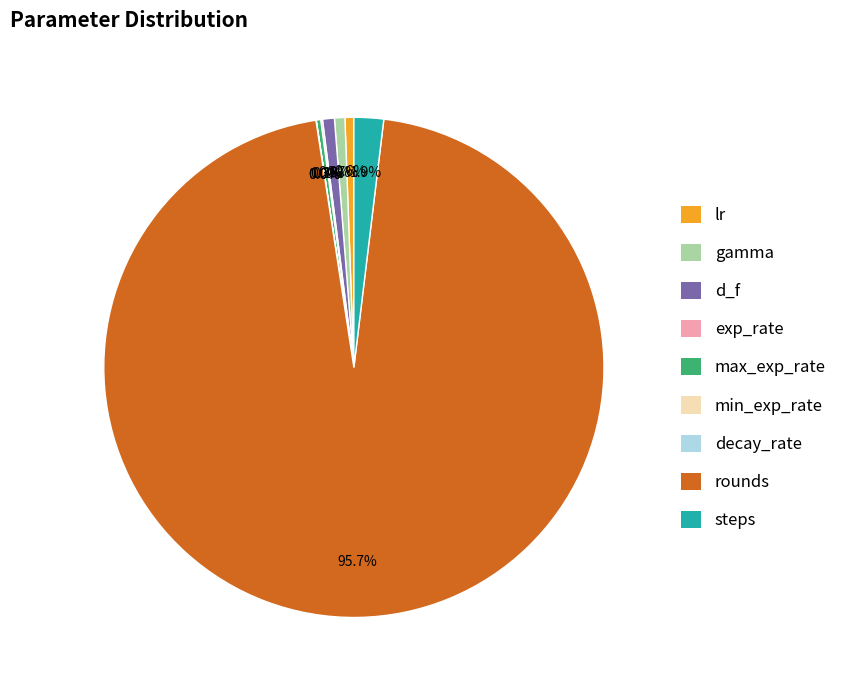

What percentage do lr and steps together represent?

2.5%